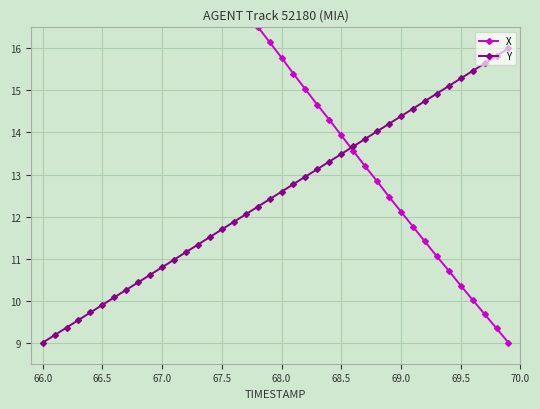

What are all the series names shown in the legend?

X, Y